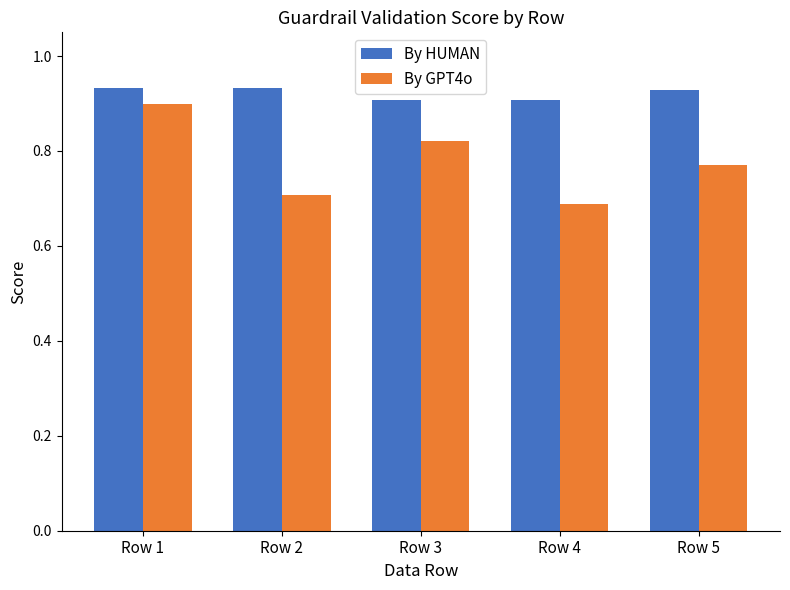

Which series has the widest spread of values?

By GPT4o